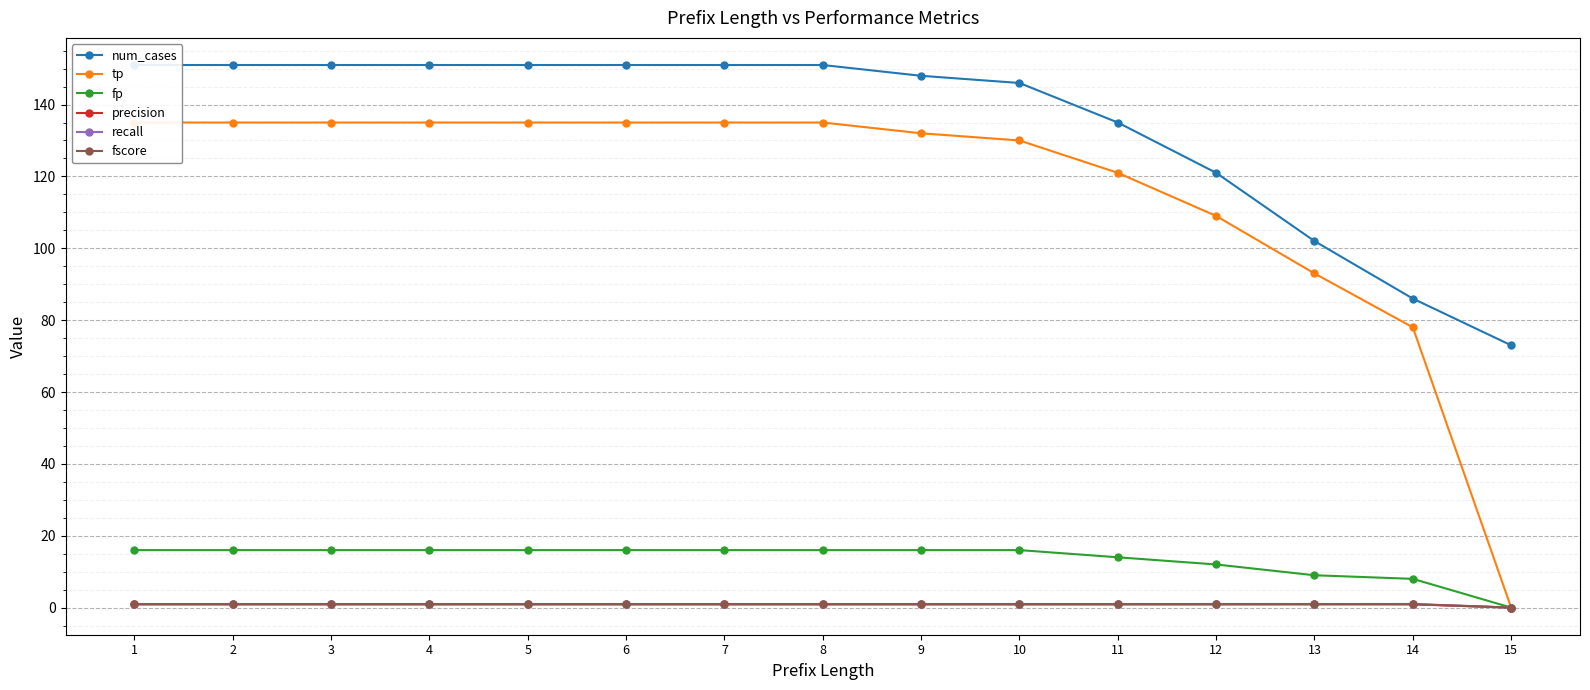

What are all the series names shown in the legend?

num_cases, tp, fp, precision, recall, fscore